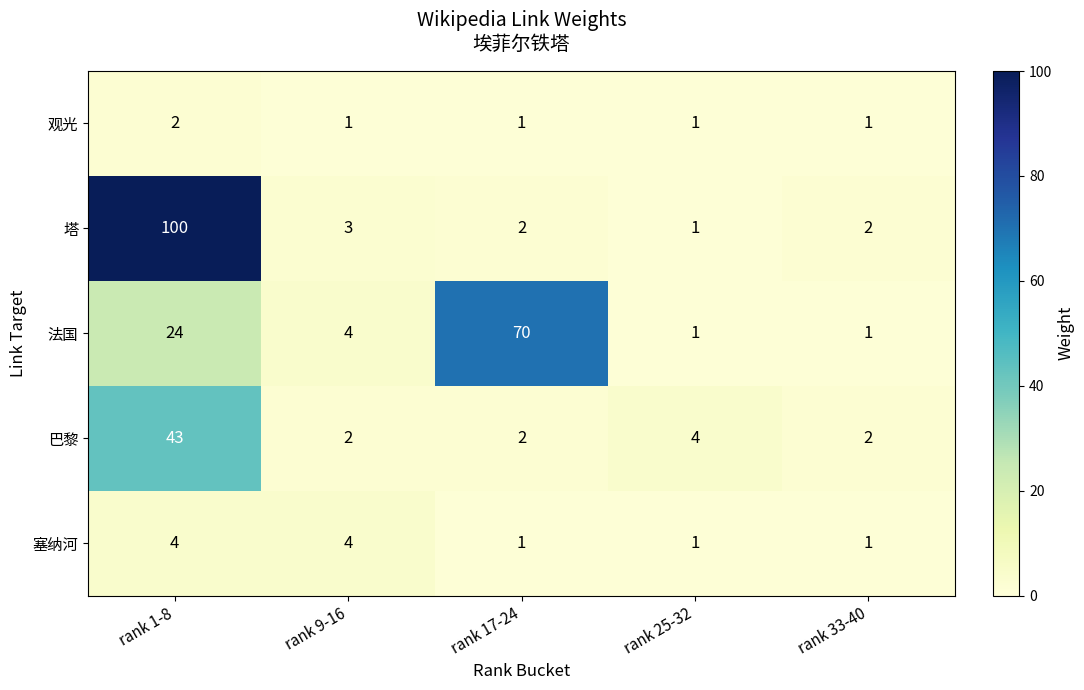

Reading left to right, transcribe all the data shown in this chart.

观光: rank 1-8=2	rank 9-16=1	rank 17-24=1	rank 25-32=1	rank 33-40=1
塔: rank 1-8=100	rank 9-16=3	rank 17-24=2	rank 25-32=1	rank 33-40=2
法国: rank 1-8=24	rank 9-16=4	rank 17-24=70	rank 25-32=1	rank 33-40=1
巴黎: rank 1-8=43	rank 9-16=2	rank 17-24=2	rank 25-32=4	rank 33-40=2
塞纳河: rank 1-8=4	rank 9-16=4	rank 17-24=1	rank 25-32=1	rank 33-40=1